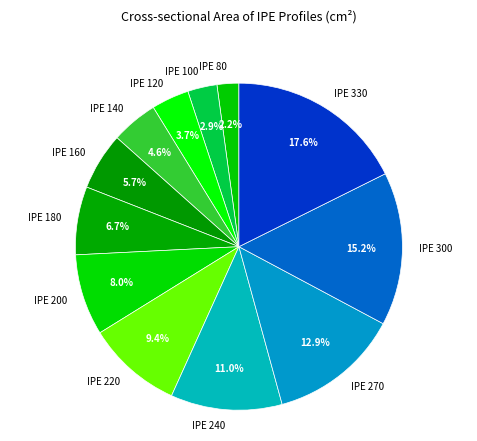

To the nearest percent, what portion does IPE 300 represent?

15%